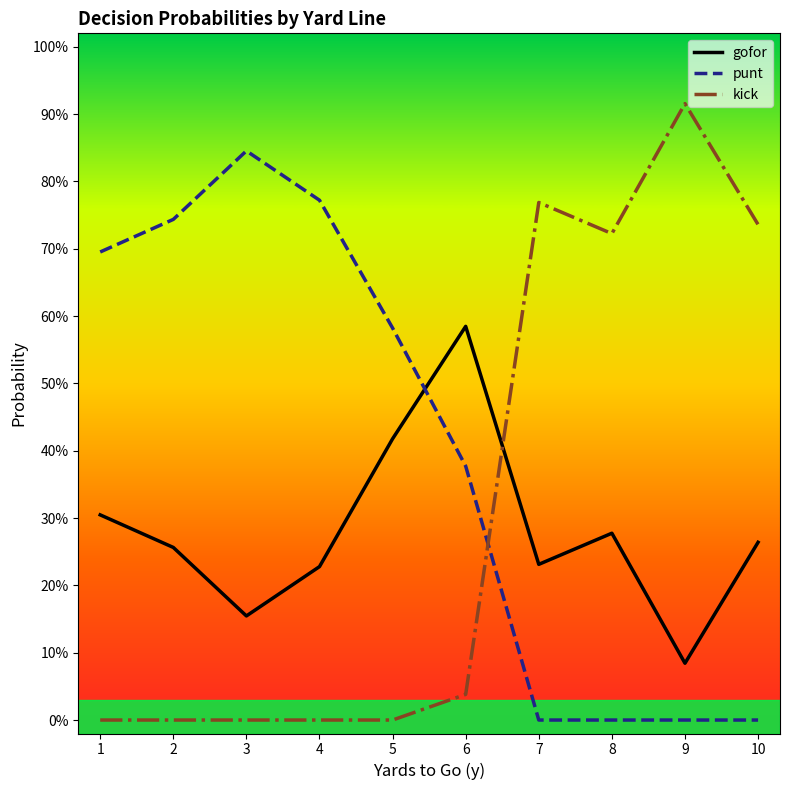

What is the value of the gofor point at the 10th from the left?

0.3